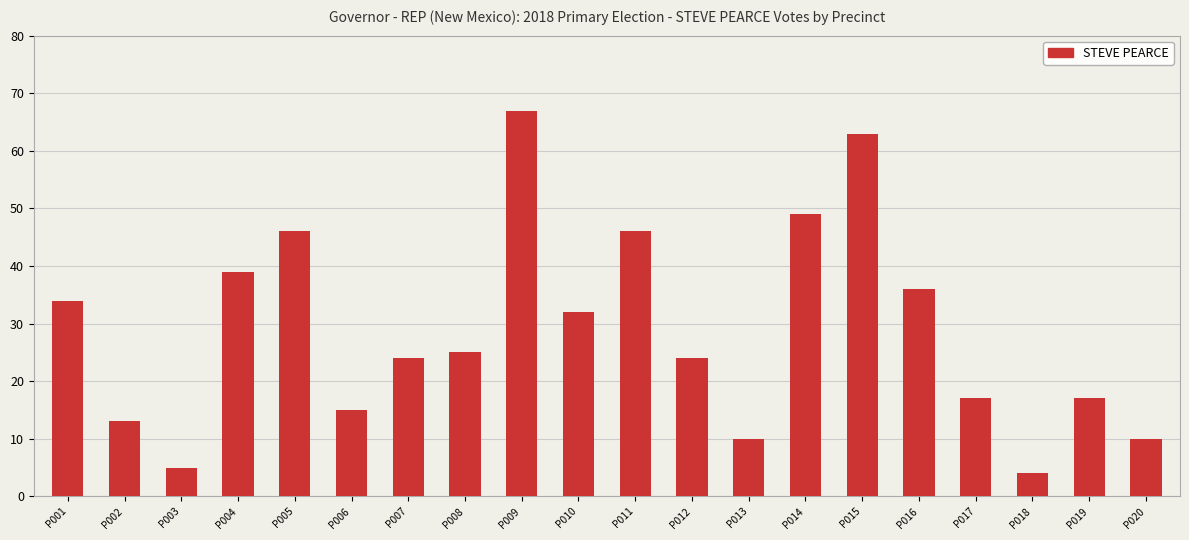

What is the minimum value shown in the chart?

4